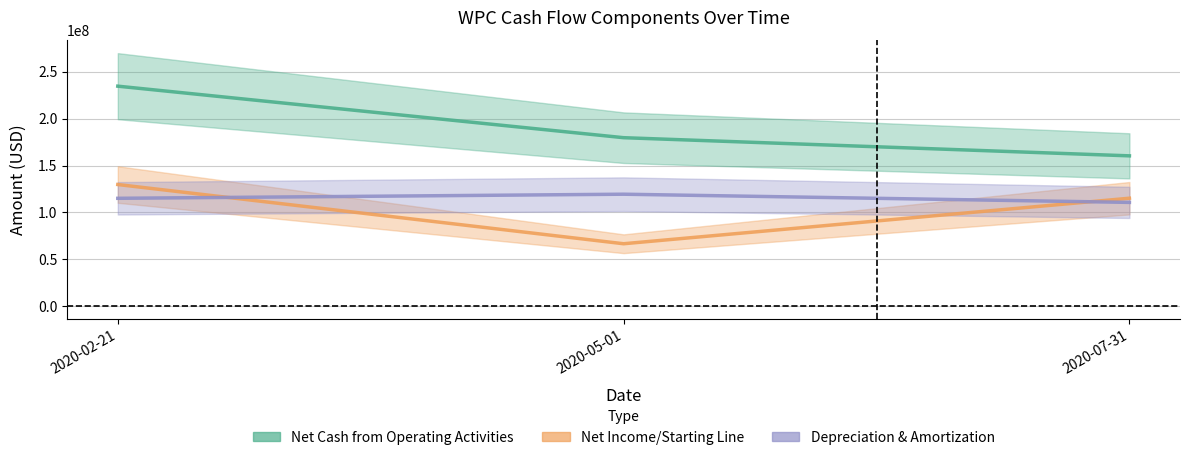

Where does the Net Cash from Operating Activities series first go above 179697000?

2020-02-21